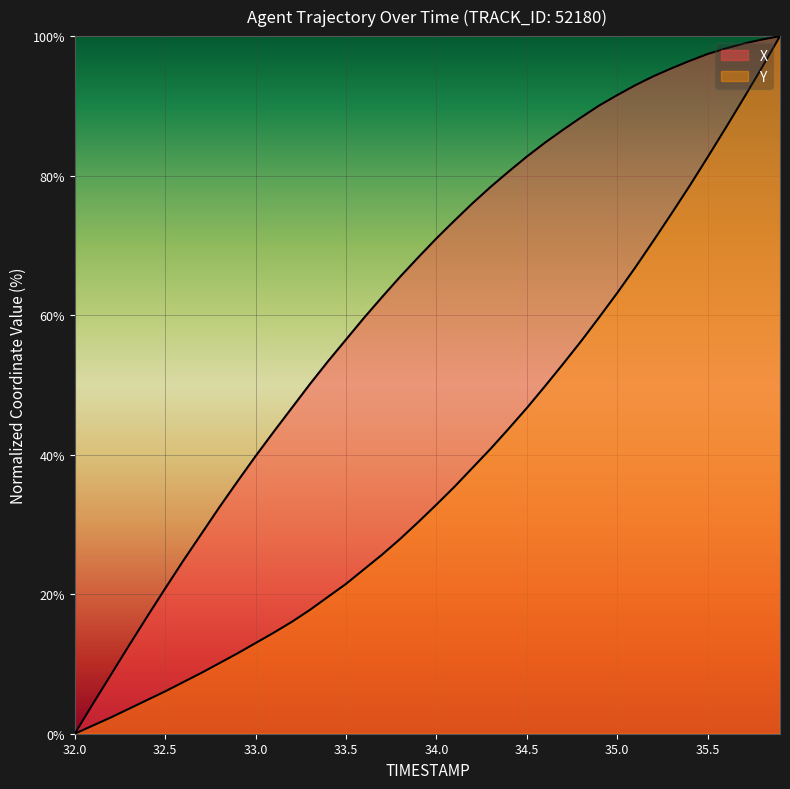

What is the sum of all X values?

2507.6